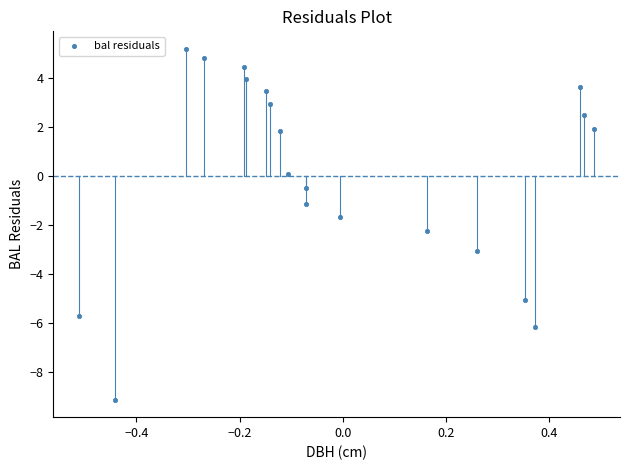

What is the range of X values (max minus min)?

1.0